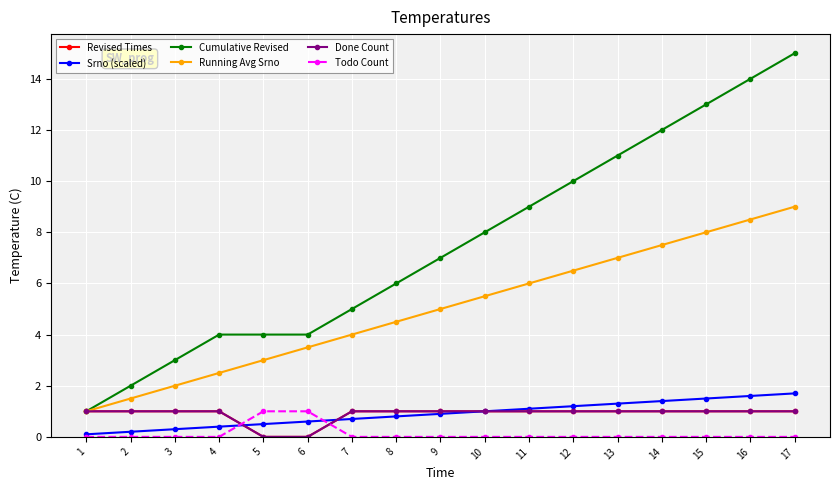

Is it true that Revised Times equals 0.4 at 1?

False